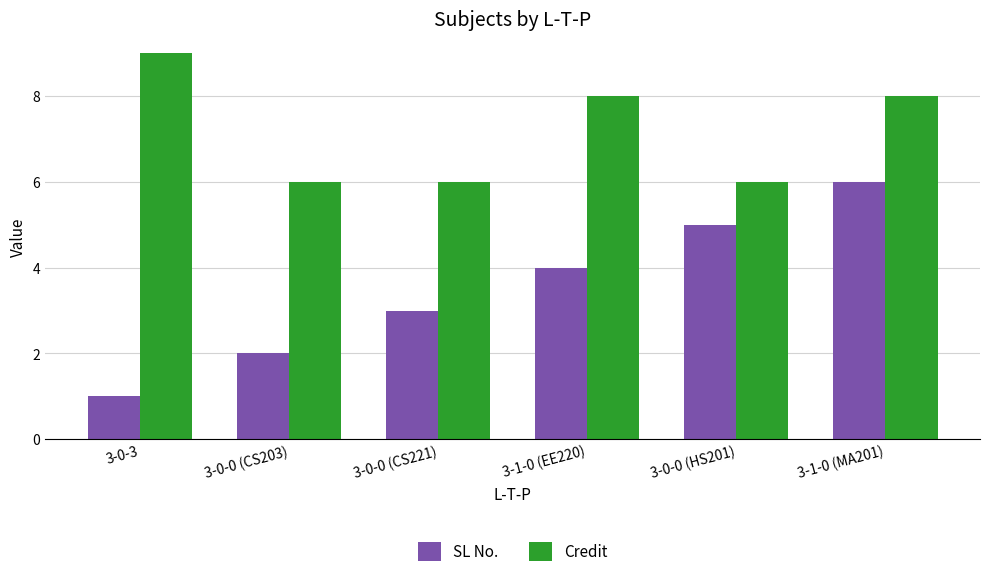

List the series in order of their peak value, lowest first.

SL No., Credit